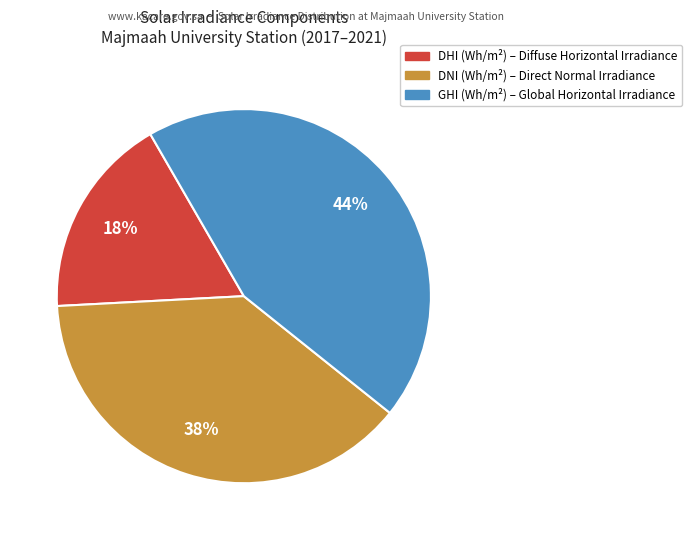

To the nearest percent, what is the average slice percentage?

33%